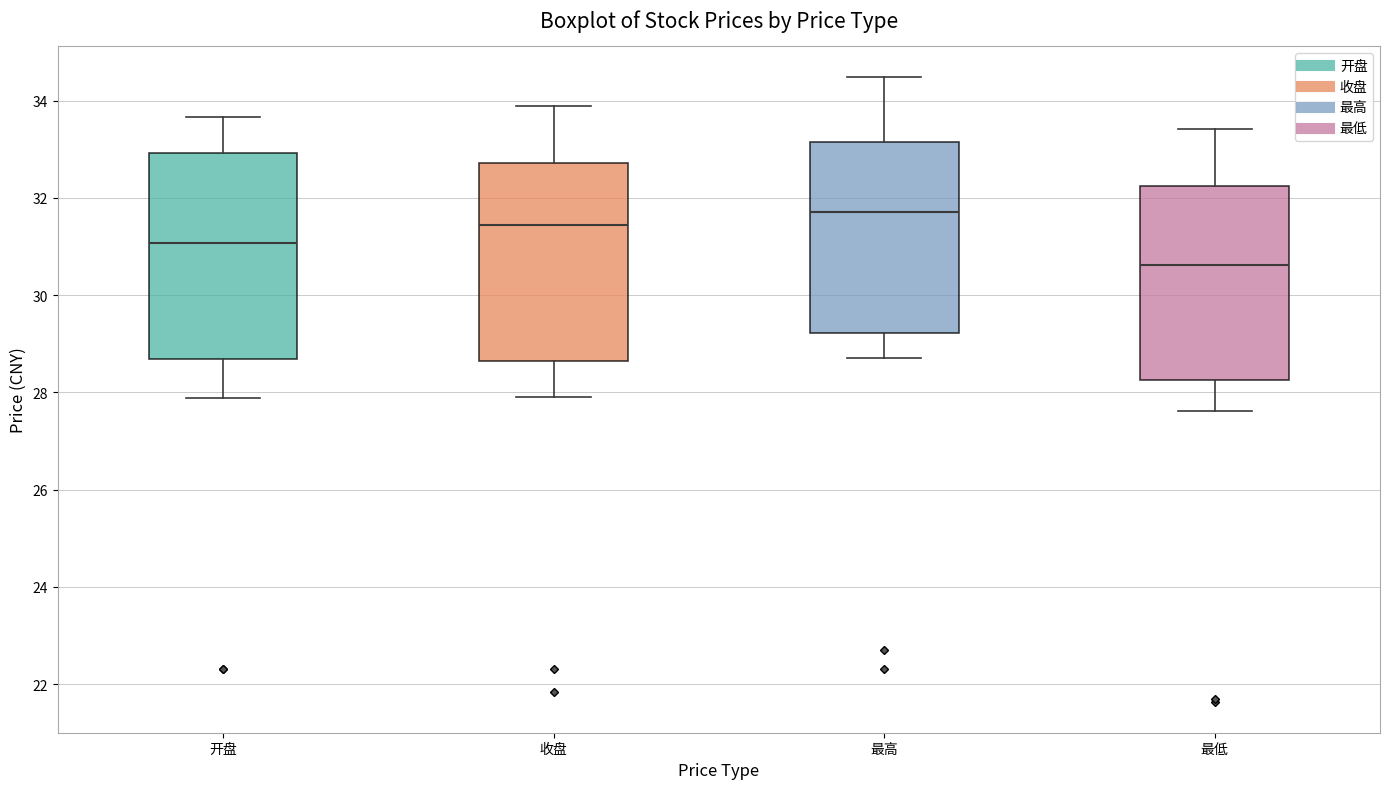

Where is the upper edge of the box for 最高 on the y-axis? The values are not printed on the chart, so give them approximately, as read against the axis.

33.2